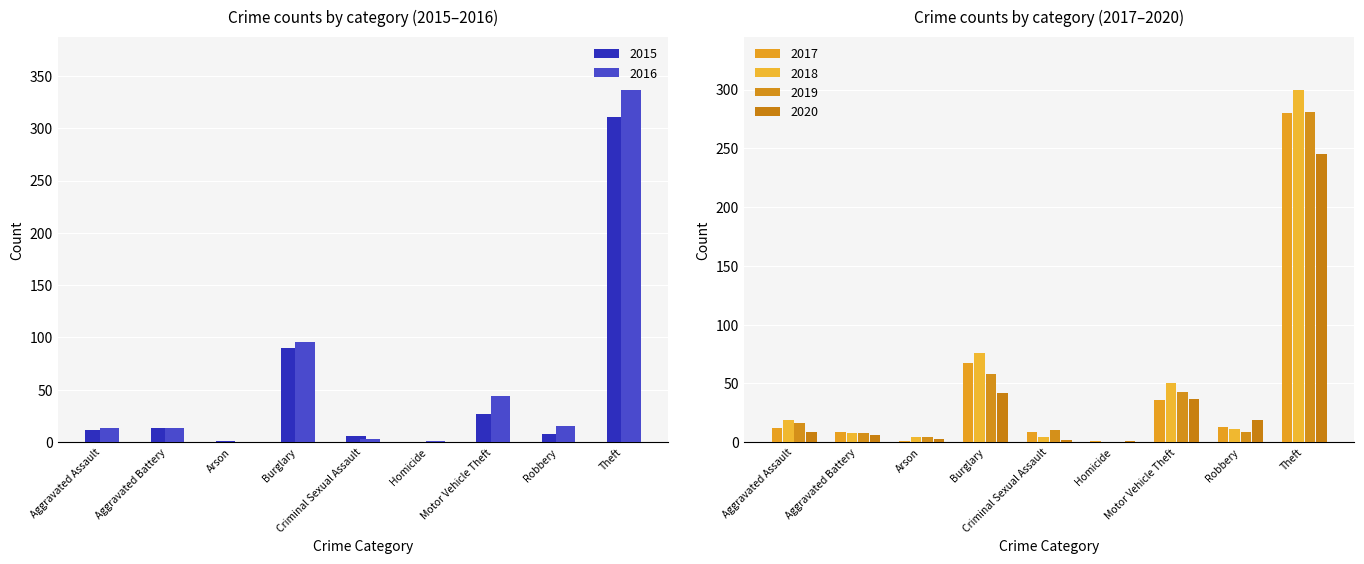

What is the label of the 7th bar from the left?

Motor Vehicle Theft